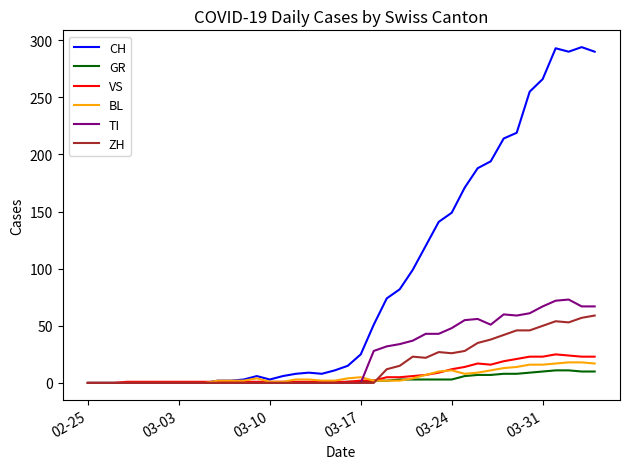

What is the maximum value shown in the chart?

294